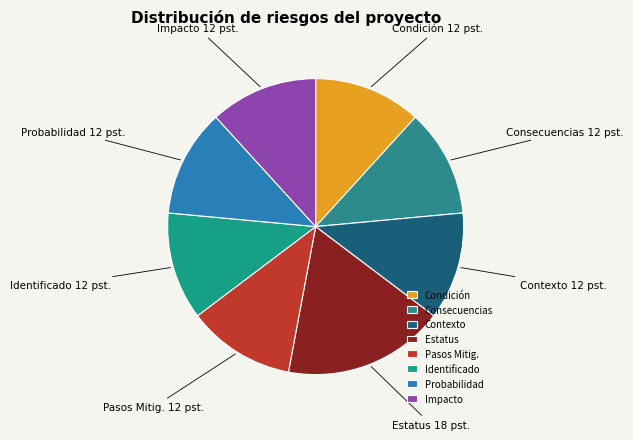

Is Identificado the majority of the pie?

No